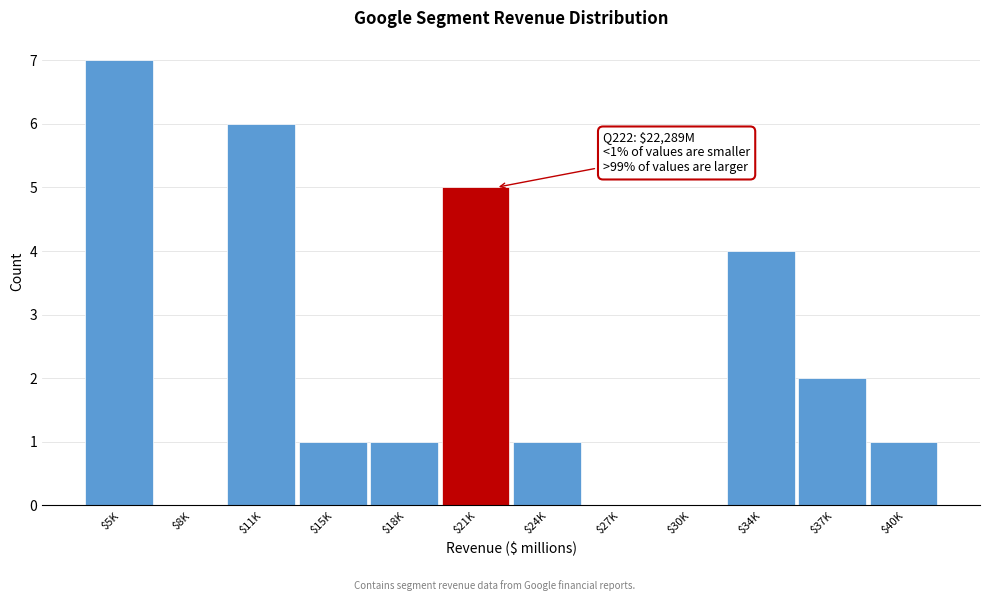

True or false: the data shows 4 at $27K.

False